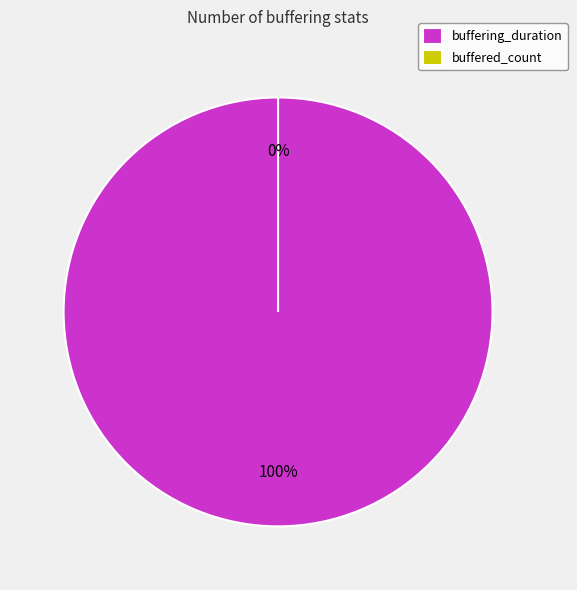

To the nearest percent, what portion does buffering_duration represent?

100%